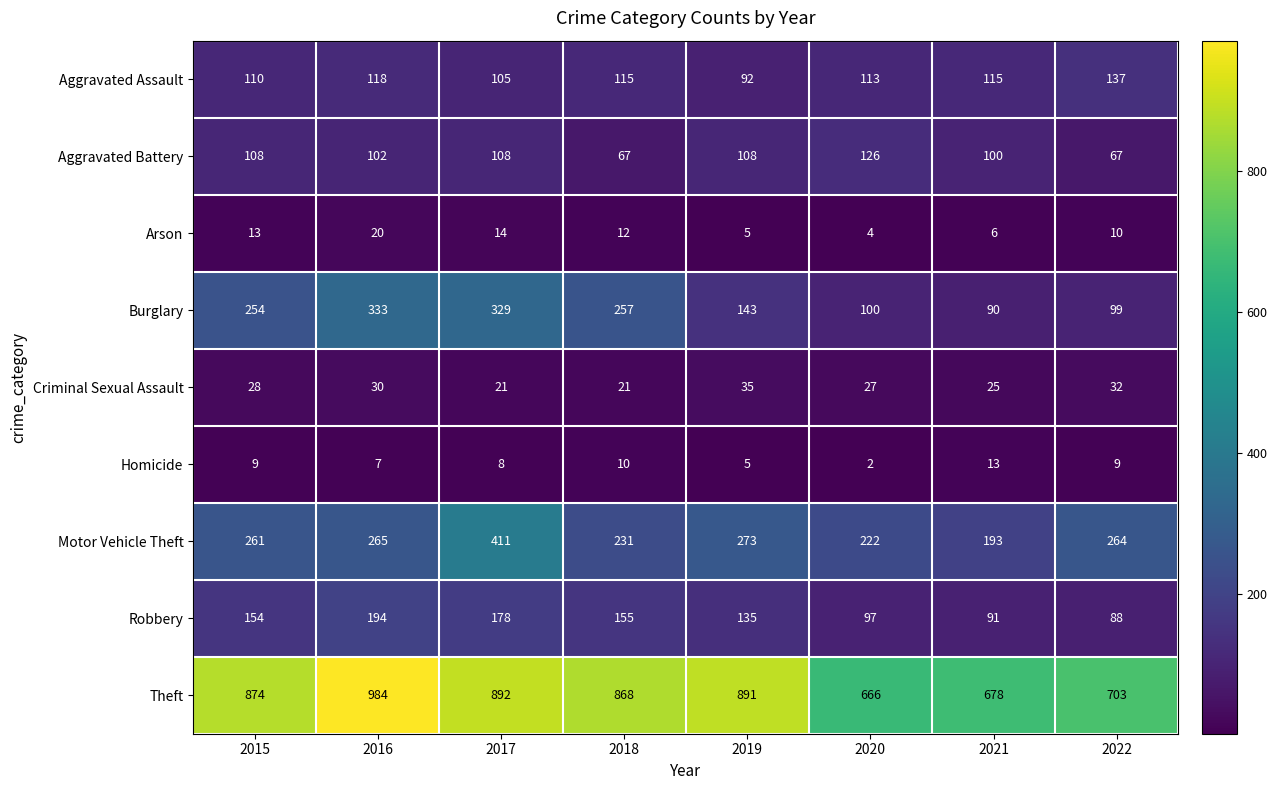

List the series in order of their peak value, lowest first.

Homicide, Arson, Criminal Sexual Assault, Aggravated Battery, Aggravated Assault, Robbery, Burglary, Motor Vehicle Theft, Theft